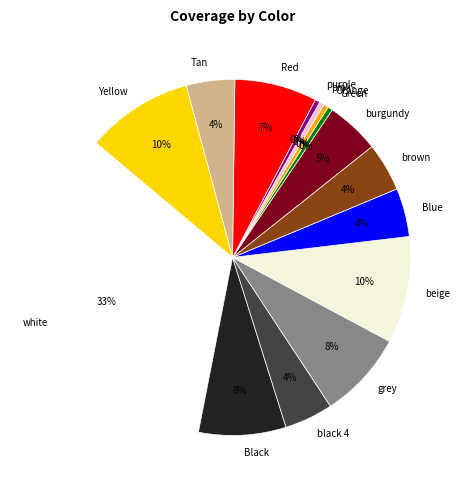

Does Orange represent more than half of the total?

No